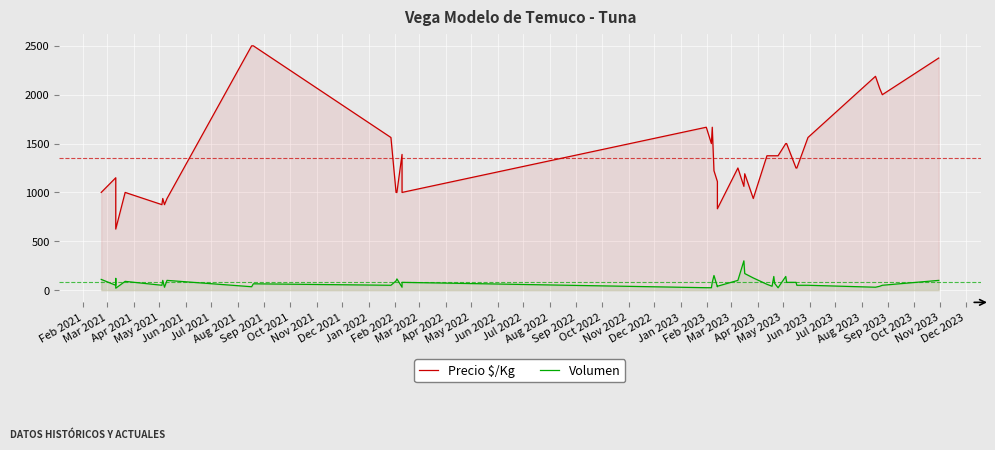

True or false: Precio $/Kg and Volumen cross at least once.

False